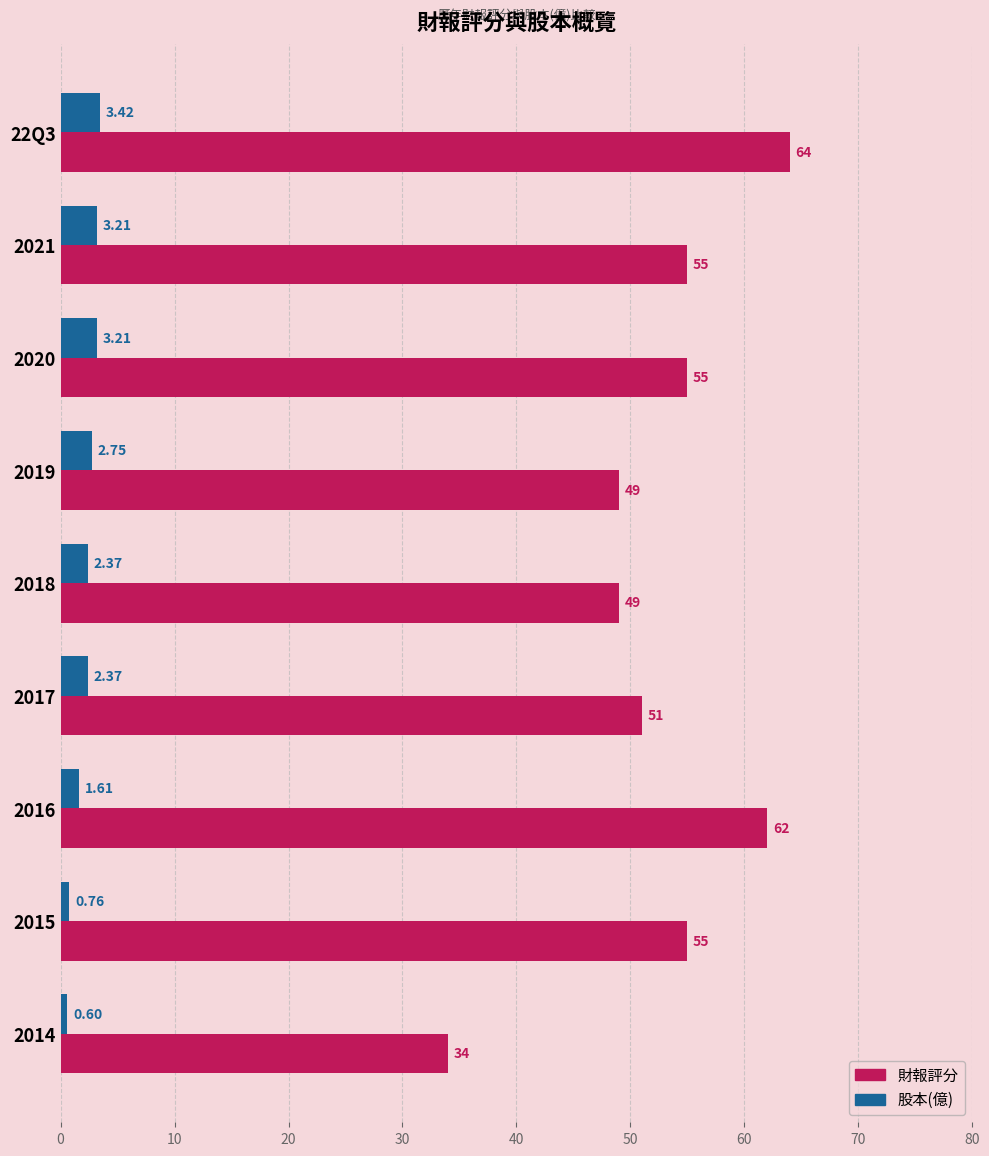

At which category is the sum across all series the highest?

22Q3